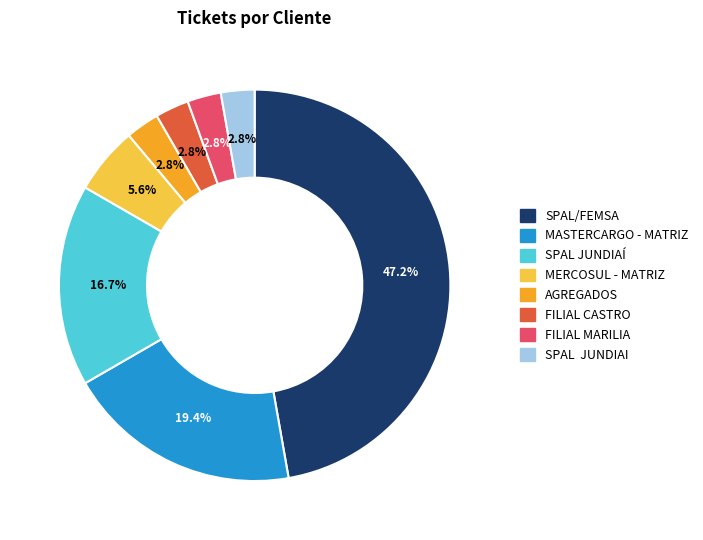

Is there any slice that represents more than half of the pie?

No